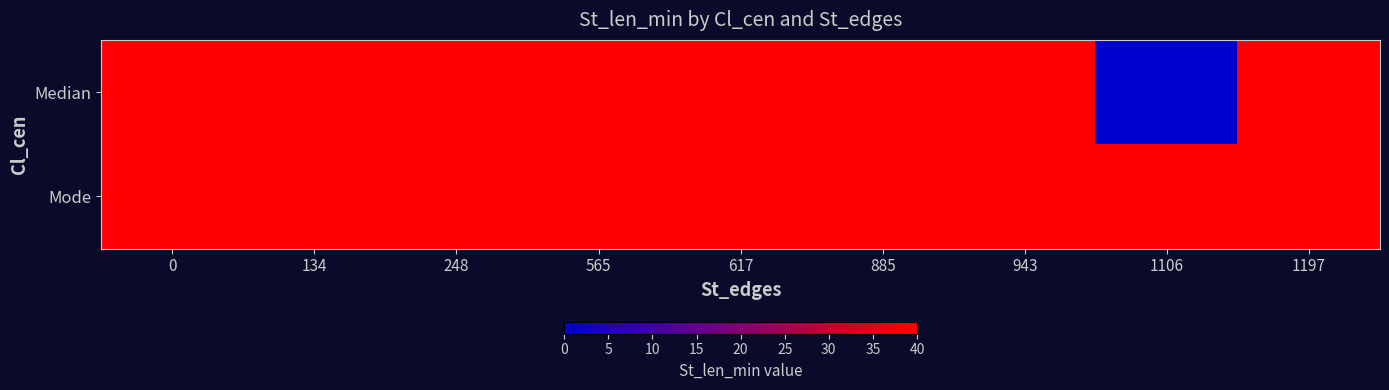

Rank the series by their average value, from highest to lowest.

Mode, Median